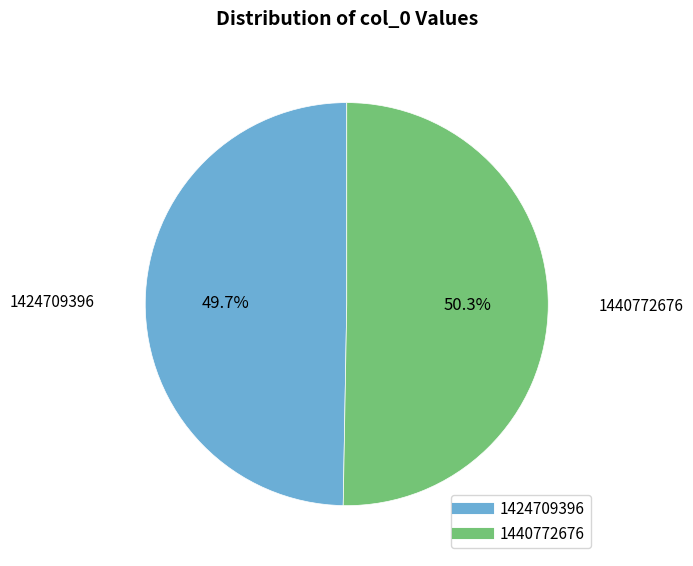

Is the sum of 1424709396 and 1440772676 greater than half?

Yes